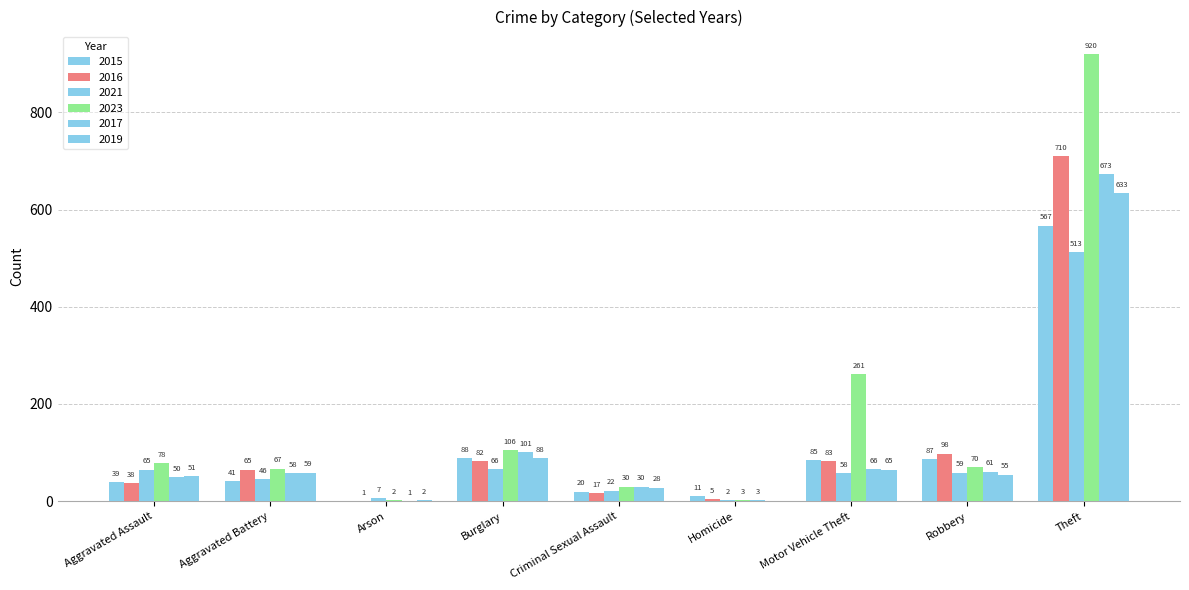

Read the 2017 value at Burglary, to the nearest 100.

100